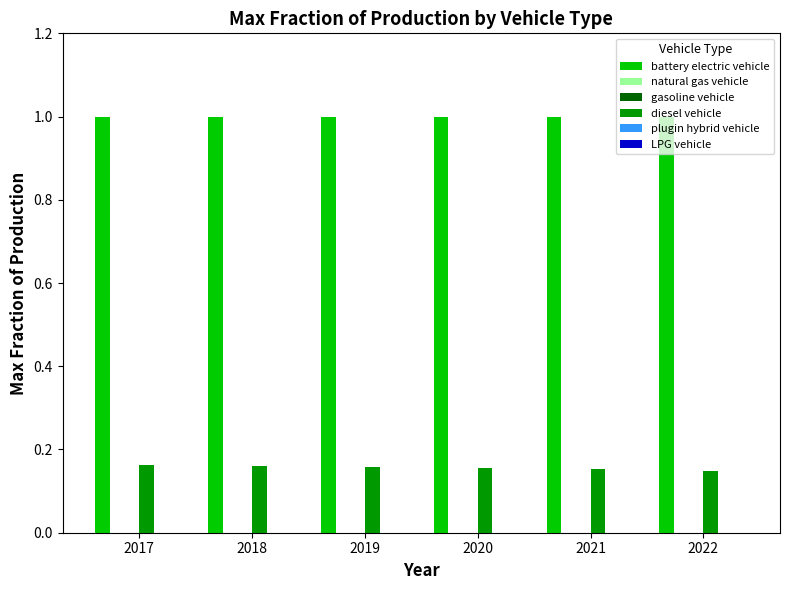

Between 2020 and 2017, which is larger?

2020